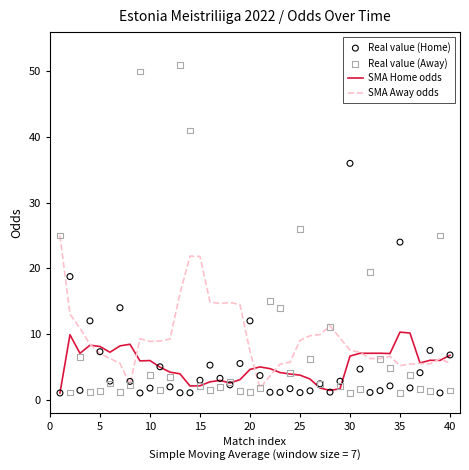

Which series has the widest spread of Y values?

Real value (Away)